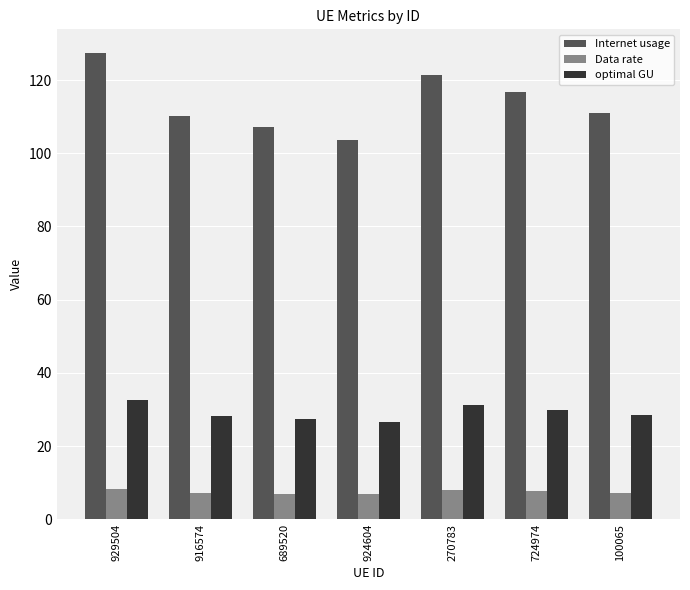

What value does the Internet usage series have at 924604?

103.7